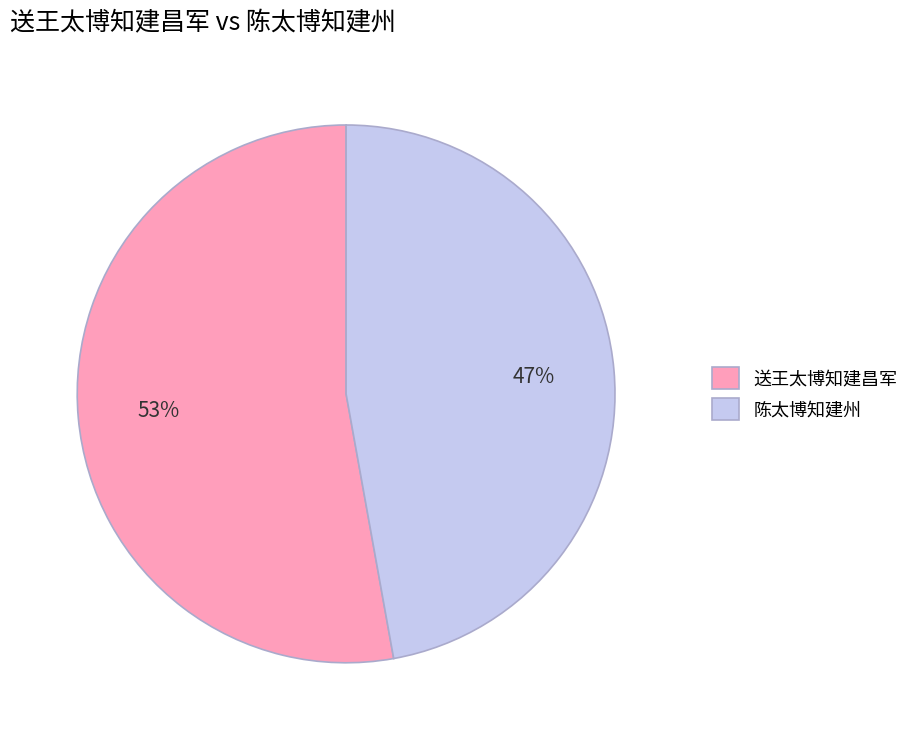

Is it true that 送王太博知建昌军 is 64% of the pie?

False